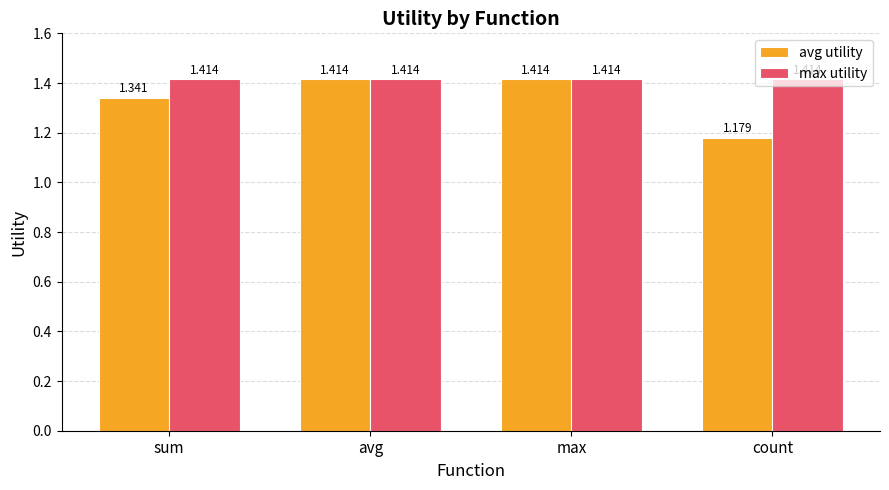

How many data points does each series have?

4